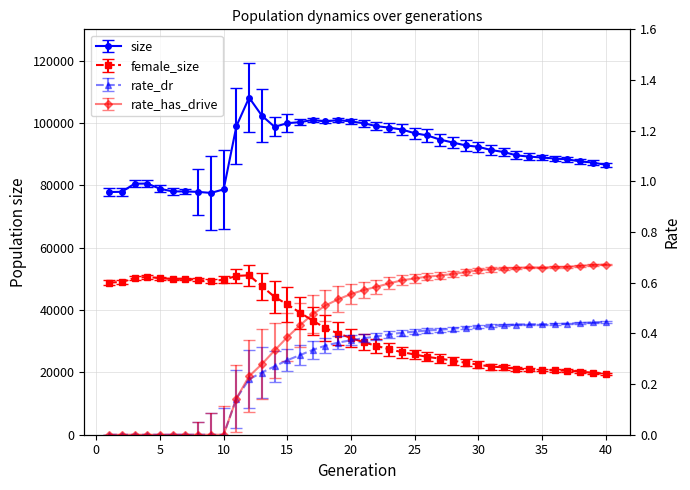

True or false: rate_dr and size intersect in this chart.

False